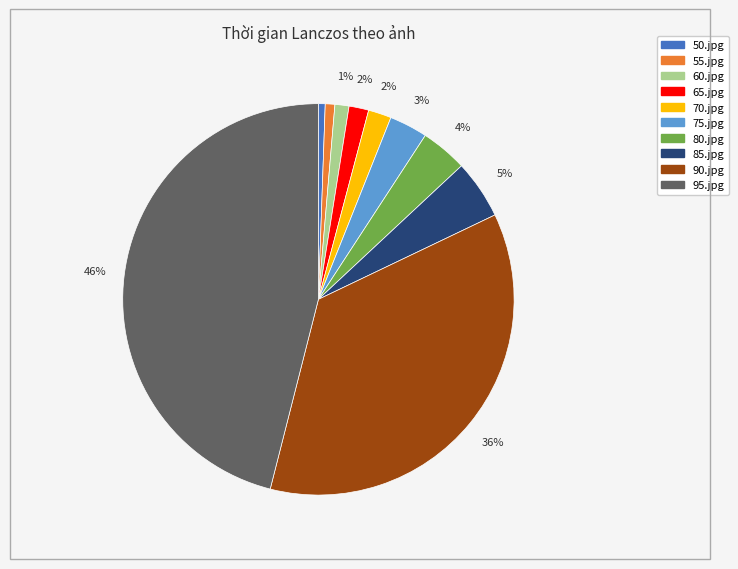

What percentage is the 95.jpg slice, to the nearest percent?

46%